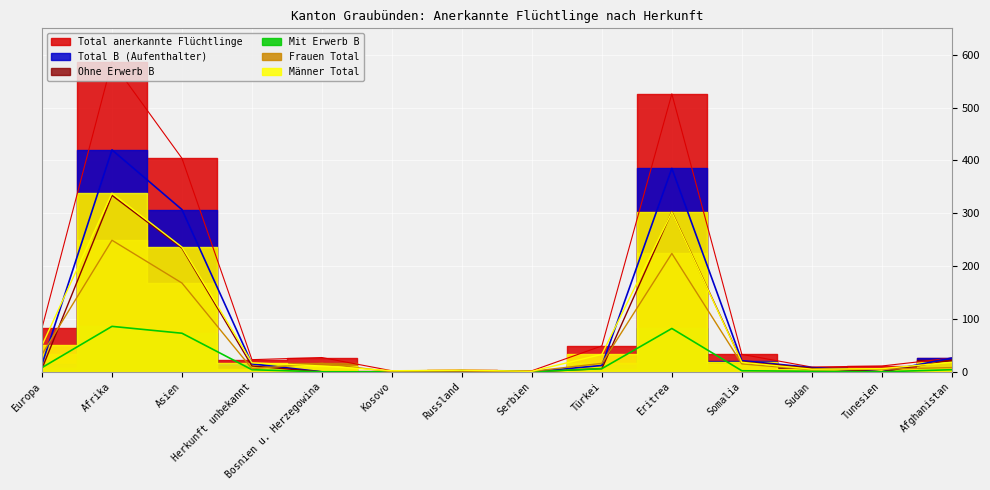

What is the label of the 12th point from the left?

Sudan